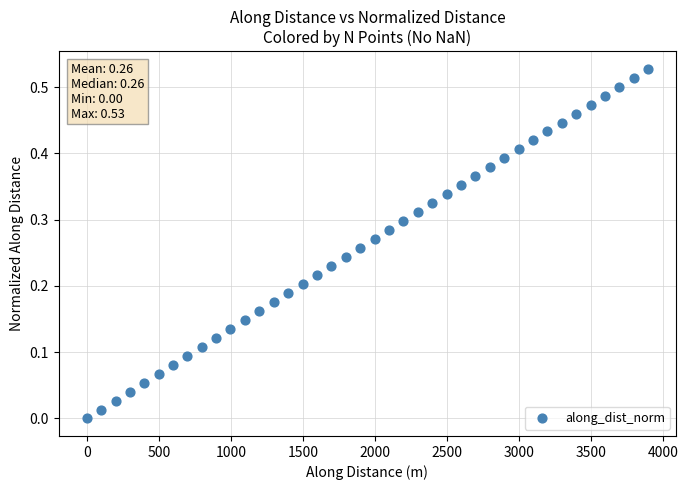

What is the range of X values (max minus min)?

3897.0